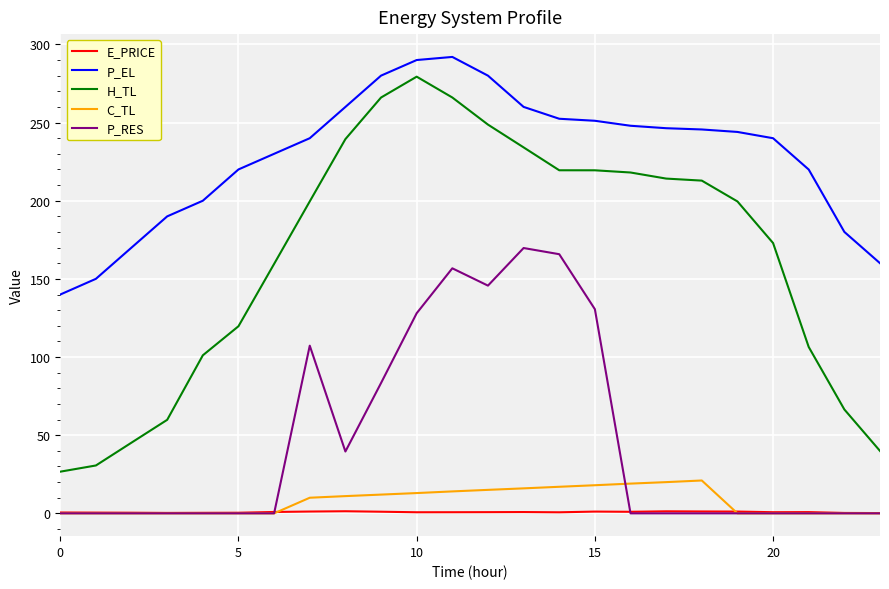

True or false: C_TL and P_EL cross at least once.

False